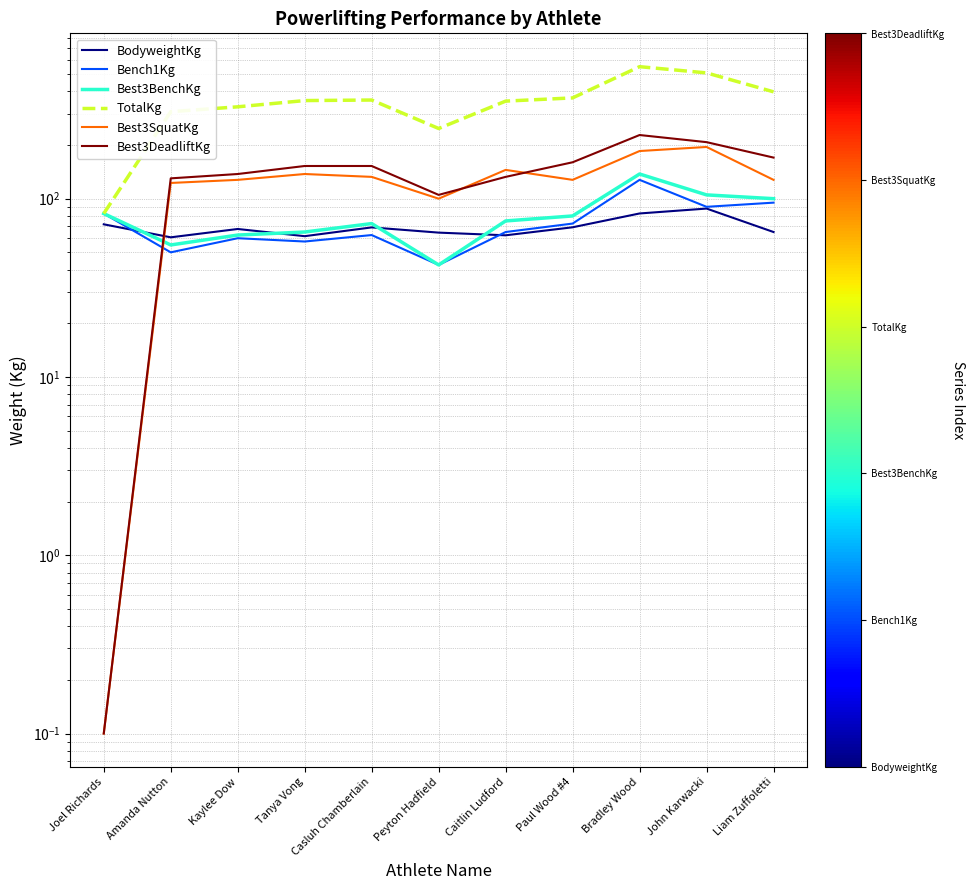

What is the maximum value for Best3SquatKg?

195.0